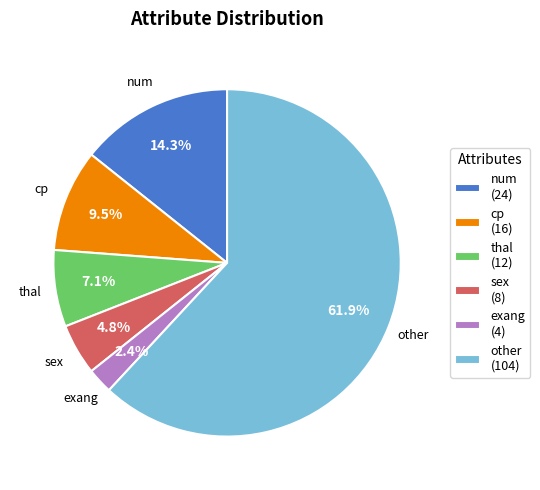

To the nearest percent, what portion does exang represent?

2%